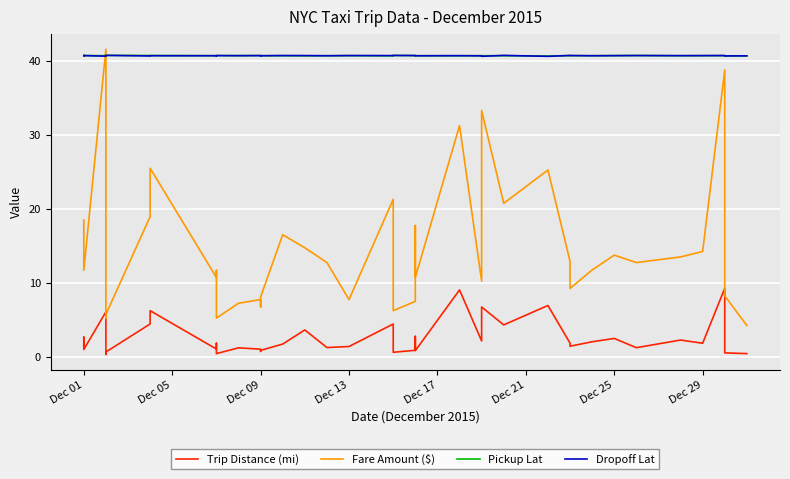

The value of Trip Distance (mi) at 16 is 2.2. True or false?

False